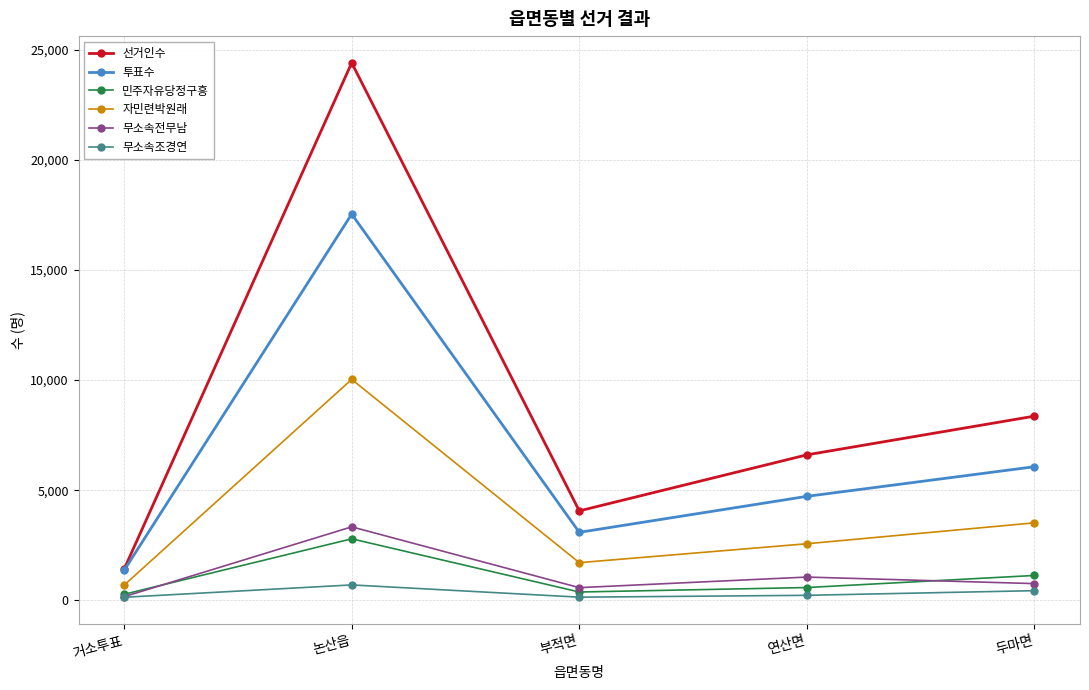

Which series has the largest total across all categories?

선거인수